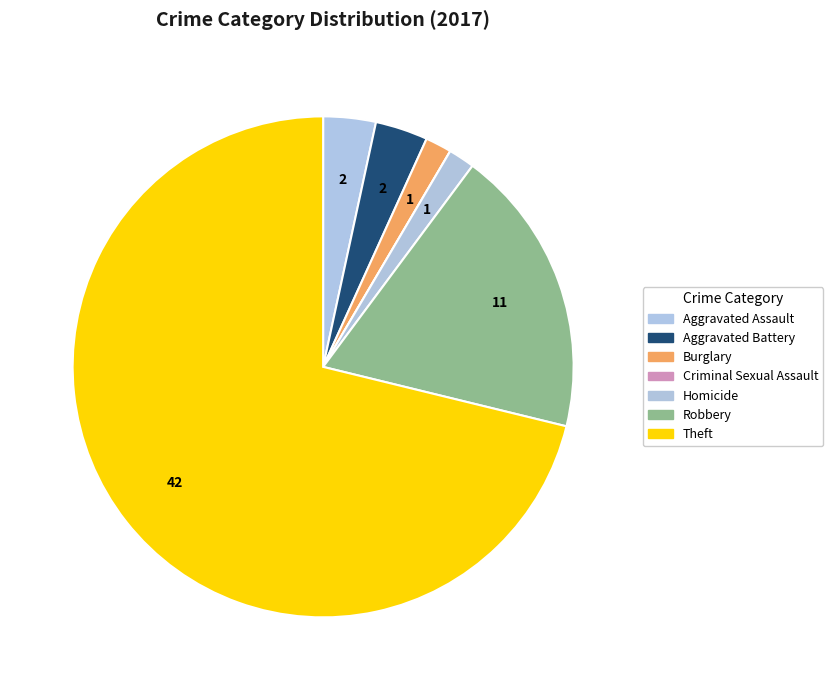

Do Aggravated Assault and Robbery together represent more than half of the pie?

No